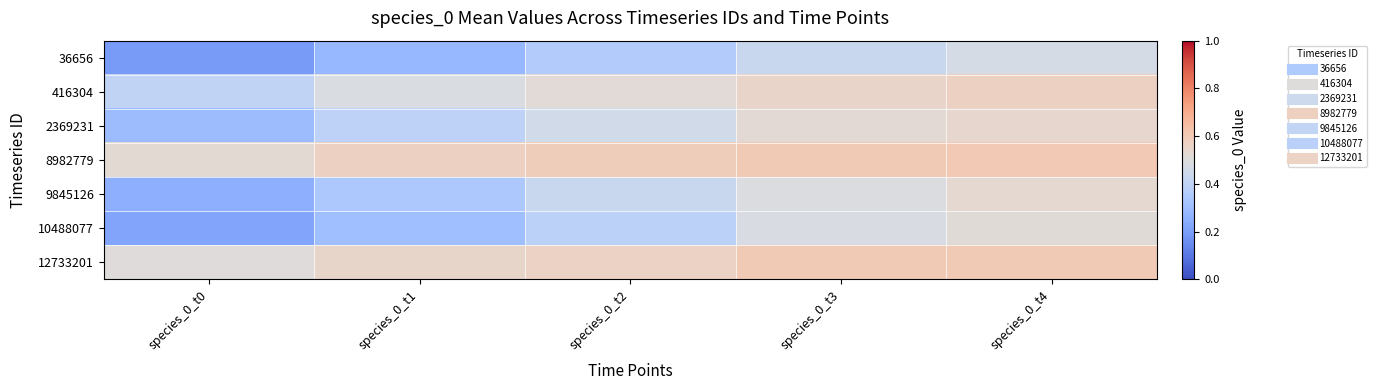

Which label corresponds to the smallest value in the chart?

species_0_t0